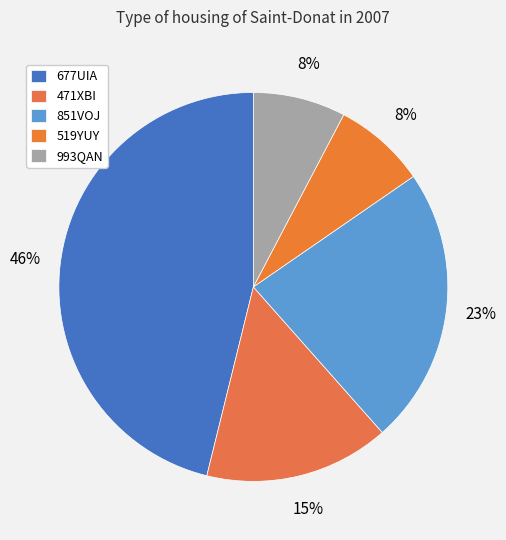

Does 519YUY represent more than half of the total?

No